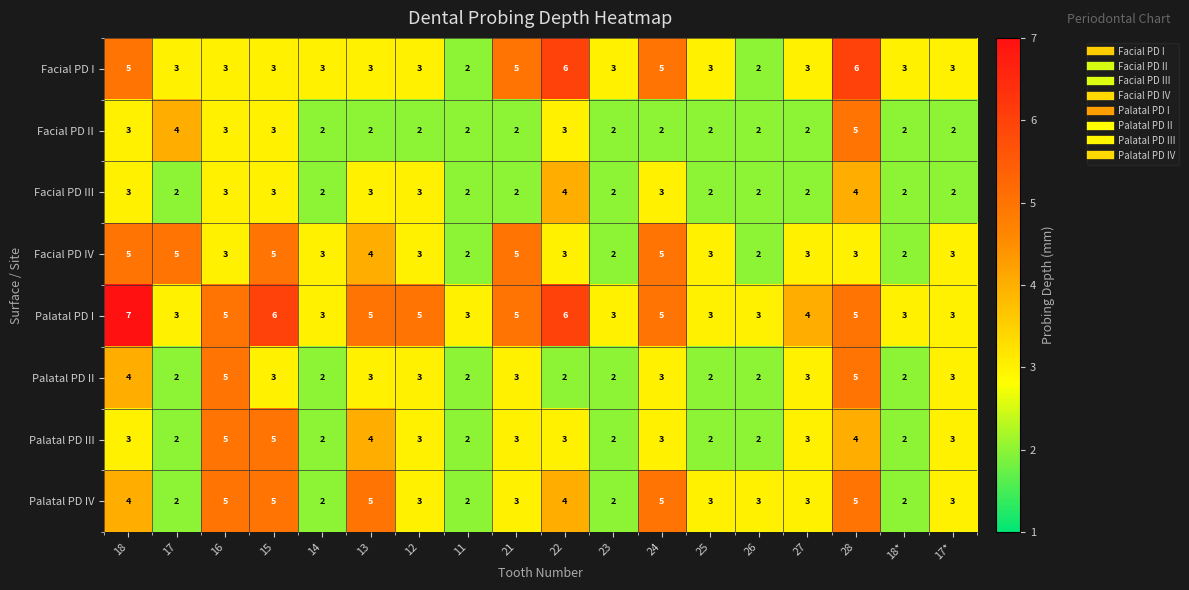

What is the total value across all series at 12?

25